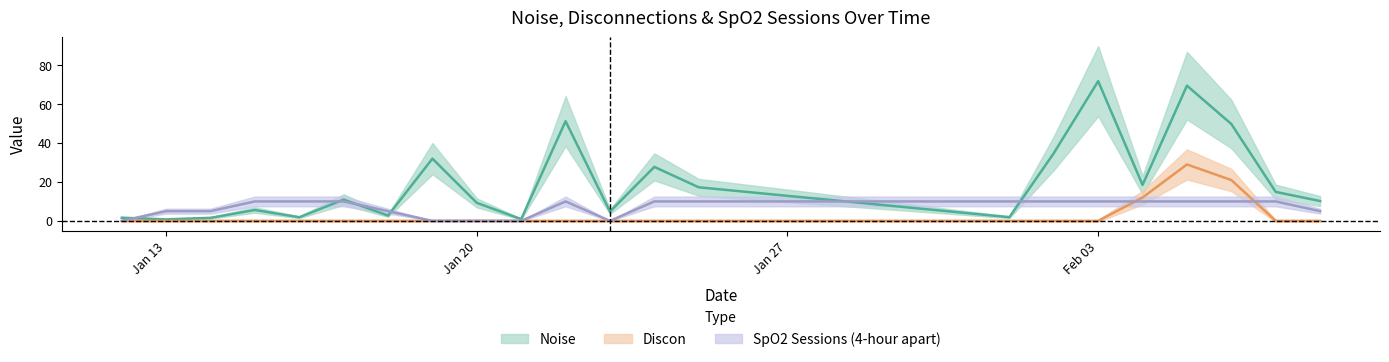

How many lines are shown in the chart?

3